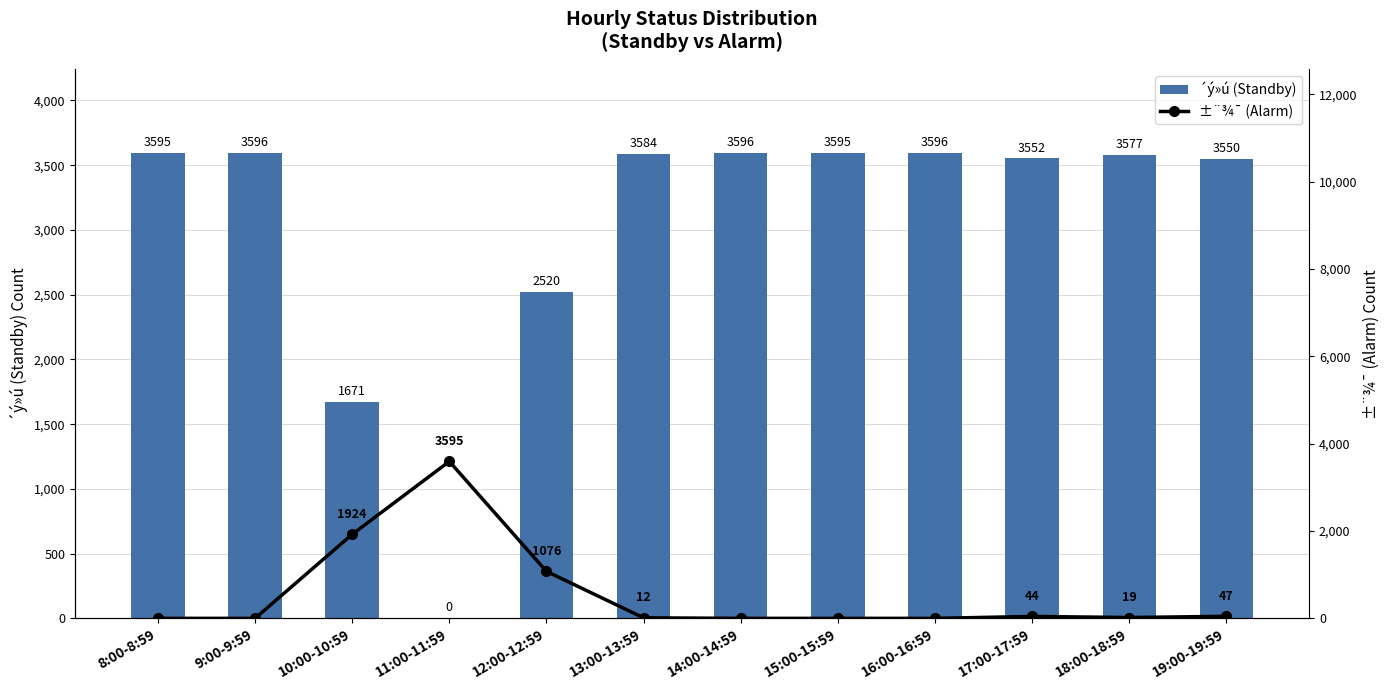

What is the difference between the maximum and minimum values in the ±¨¾¯ (Alarm) series?

3595